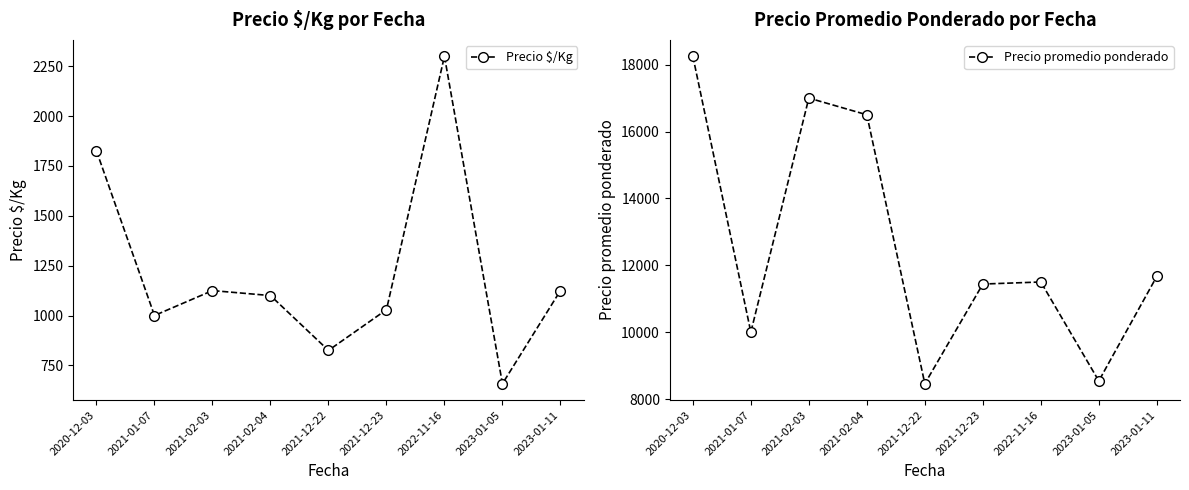

What position from the right is 2021-01-07?

8